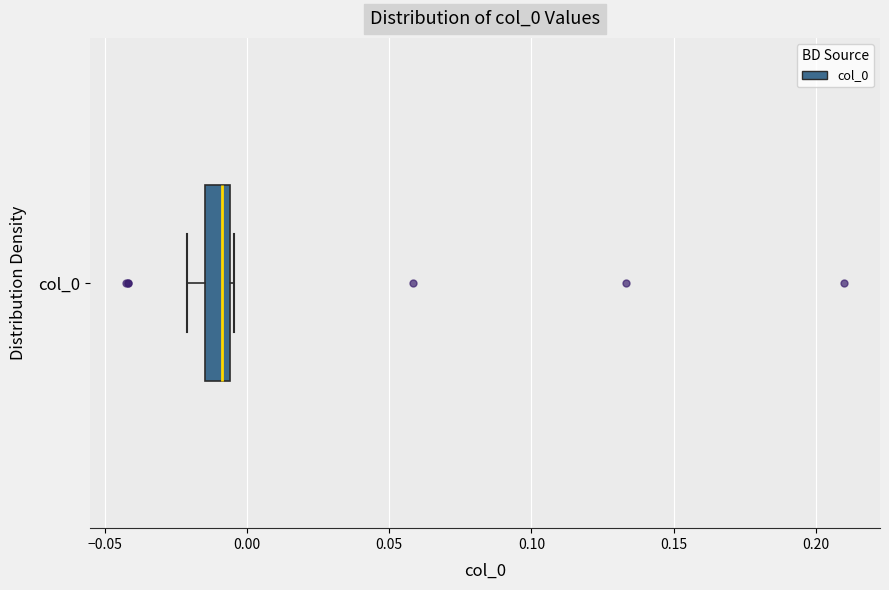

Where does the median line of the box for col_0 sit on the x-axis? The values are not printed on the chart, so give them approximately, as read against the axis.

-0.010